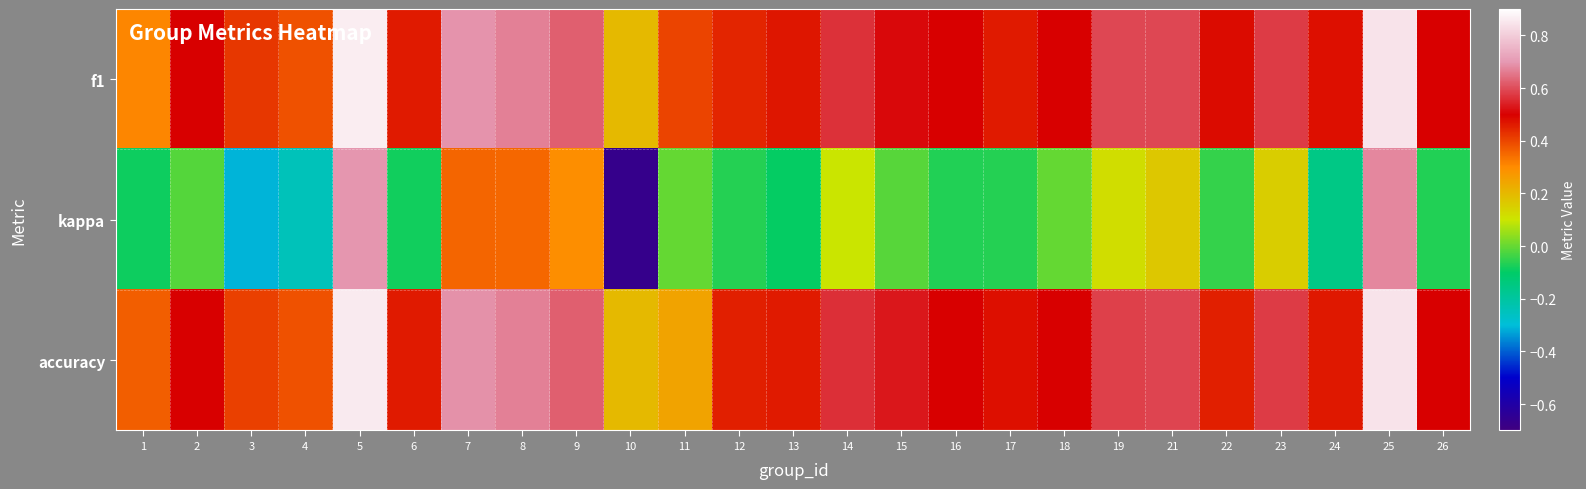

Count the number of data series in this chart.

3